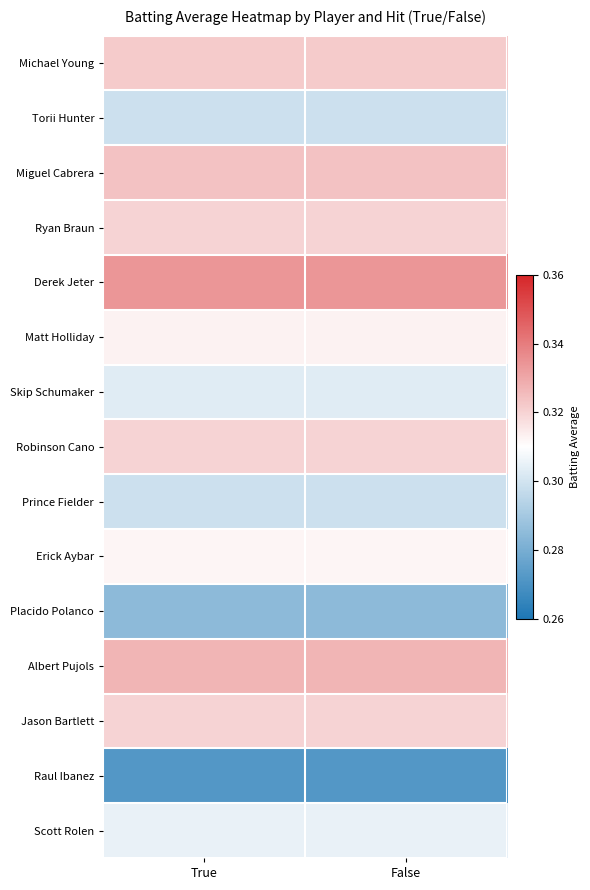

Count the number of data series in this chart.

15